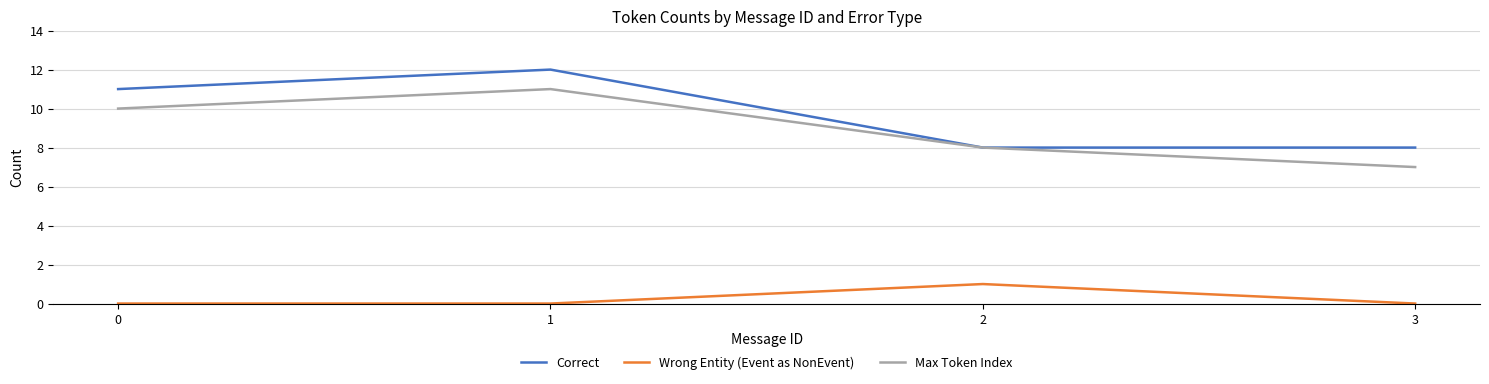

Between 0 and 2, which series saw the biggest shift?

Correct